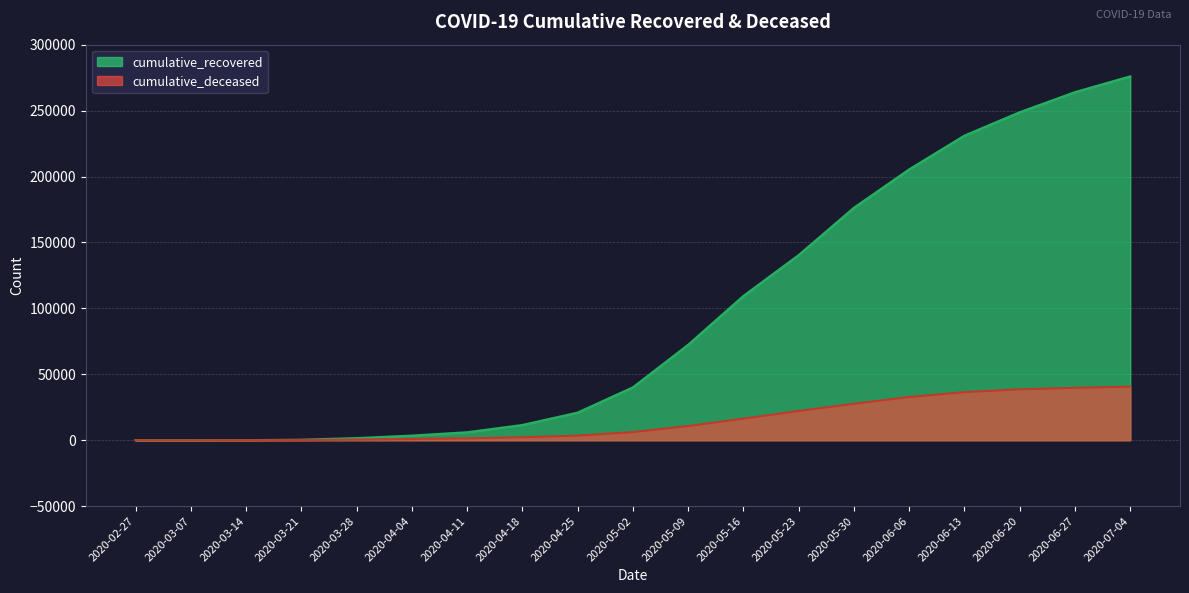

True or false: cumulative_recovered has more than 2 interior local peaks.

False